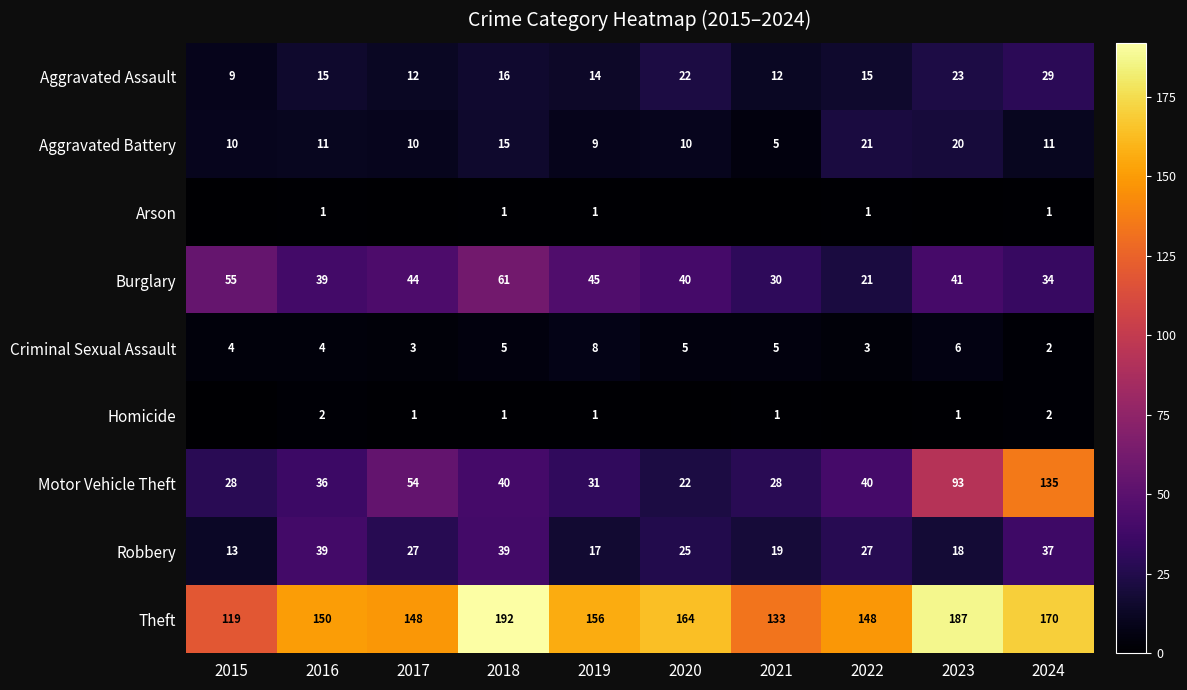

At which category does the chart reach its peak across all series?

2018